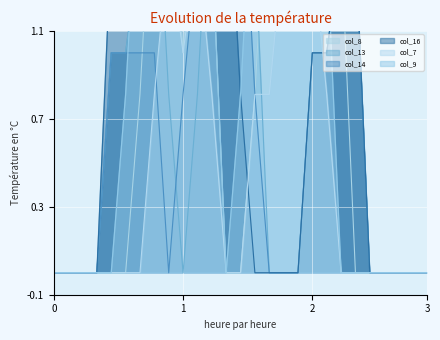

How many values in col_14 are above zero?

14